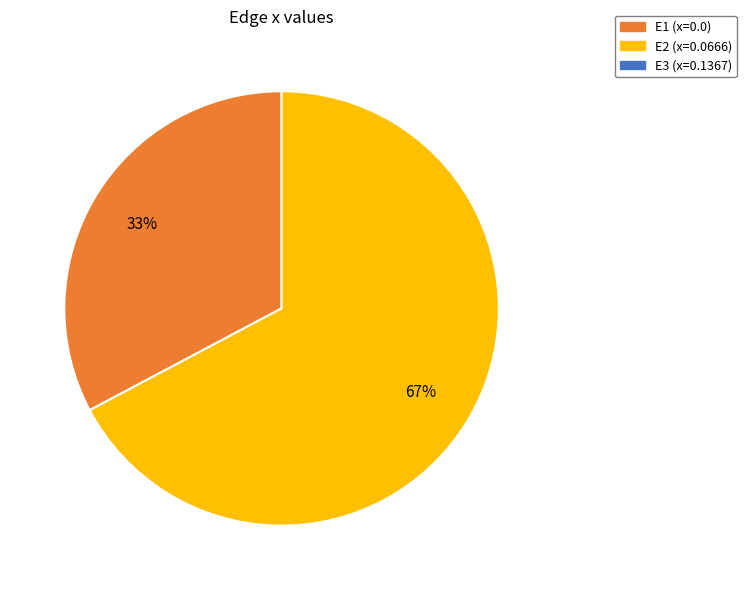

Is there a majority slice in this chart?

Yes